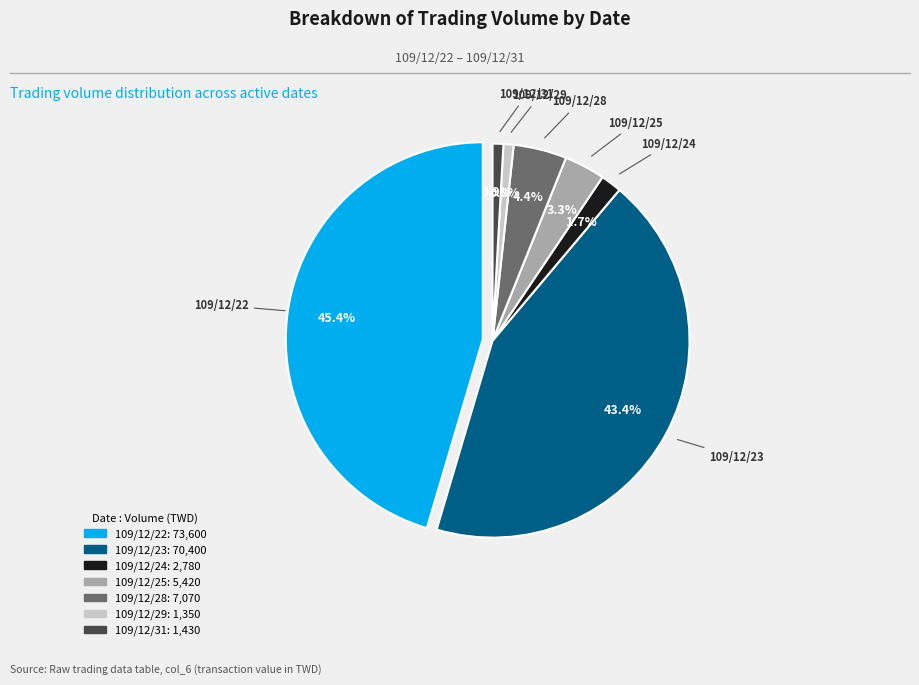

Which has a higher value, 109/12/23 or 109/12/31?

109/12/23